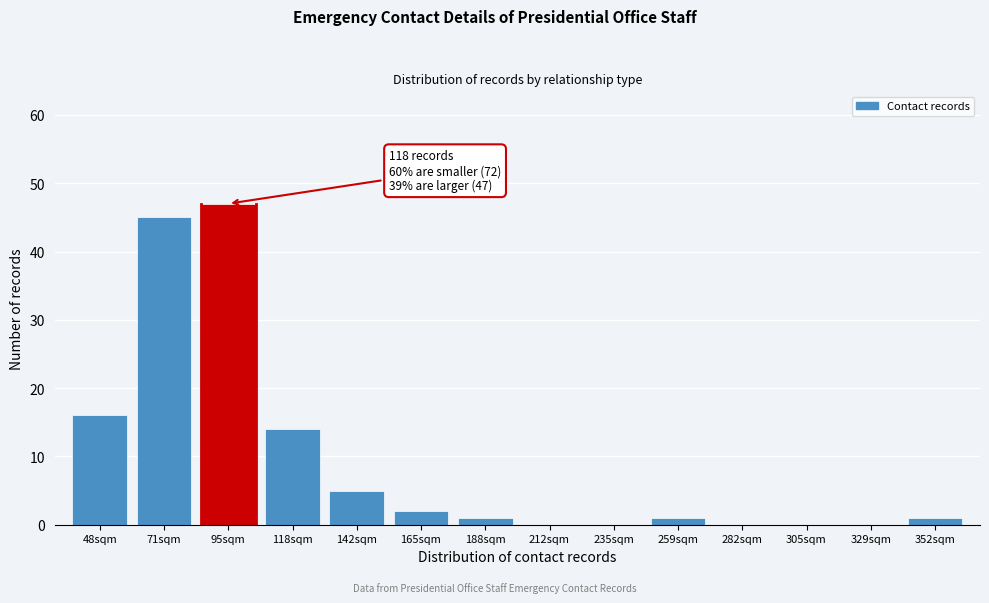

Reading left to right, extract all data points from this chart.

48sqm=16	71sqm=45	95sqm=47	118sqm=14	142sqm=5	165sqm=2	188sqm=1	212sqm=0	235sqm=0	259sqm=1	282sqm=0	305sqm=0	329sqm=0	352sqm=1